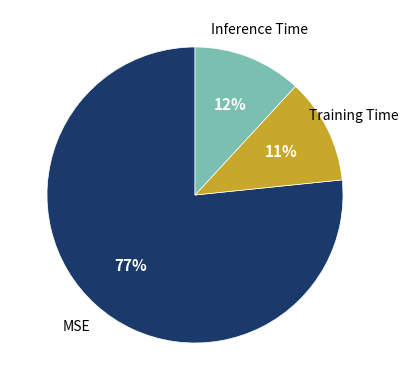

To the nearest percent, what is the average slice percentage?

33%